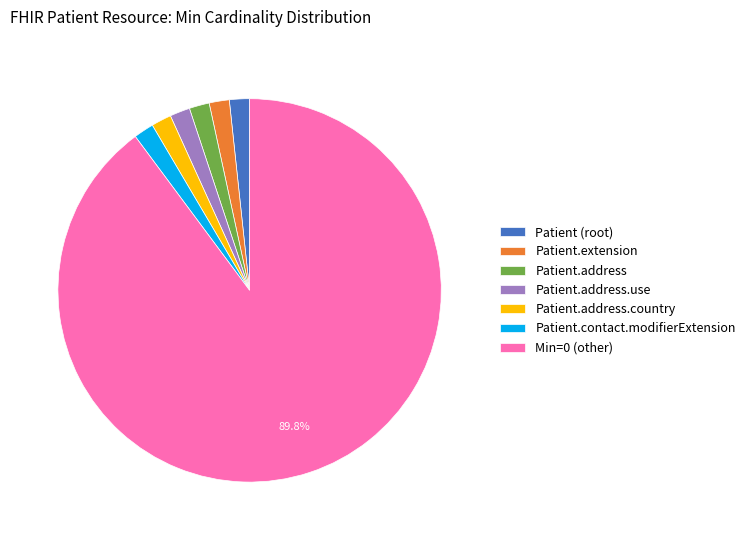

What is the majority slice?

Min=0 (other)